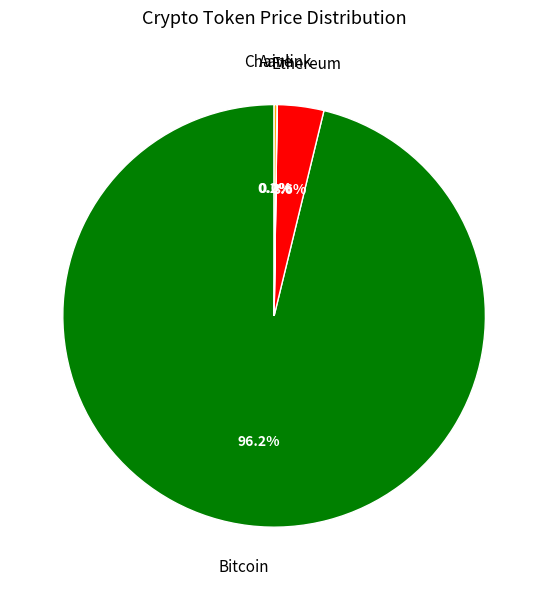

Is there any slice that represents more than half of the pie?

Yes